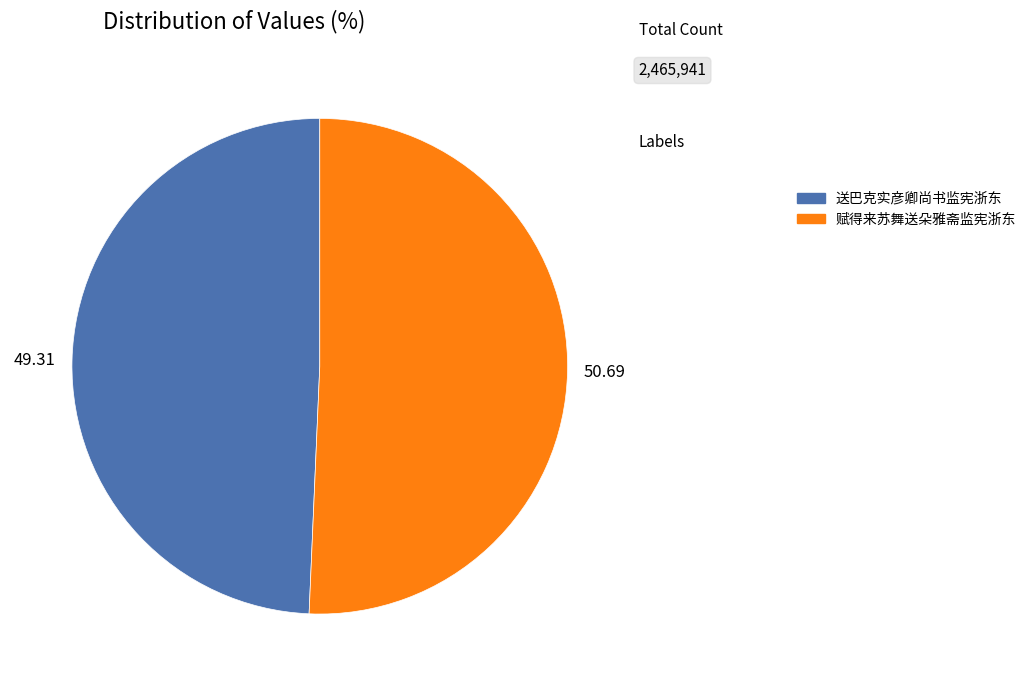

Rank the categories by value from lowest to highest.

送巴克实彦卿尚书监宪浙东, 赋得来苏舞送朵雅斋监宪浙东